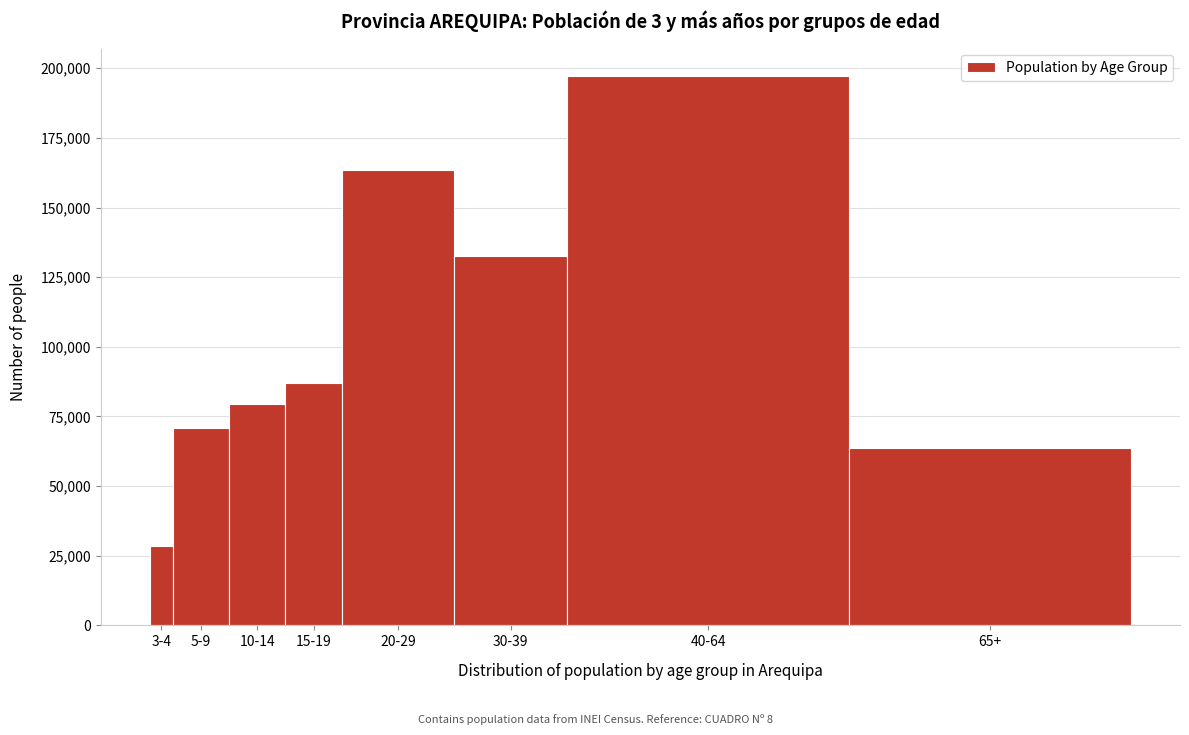

Reading left to right, transcribe all the data shown in this chart.

3-4=28646	5-9=70966	10-14=79557	15-19=86983	20-29=163555	30-39=132492	40-64=197233	65+=63716